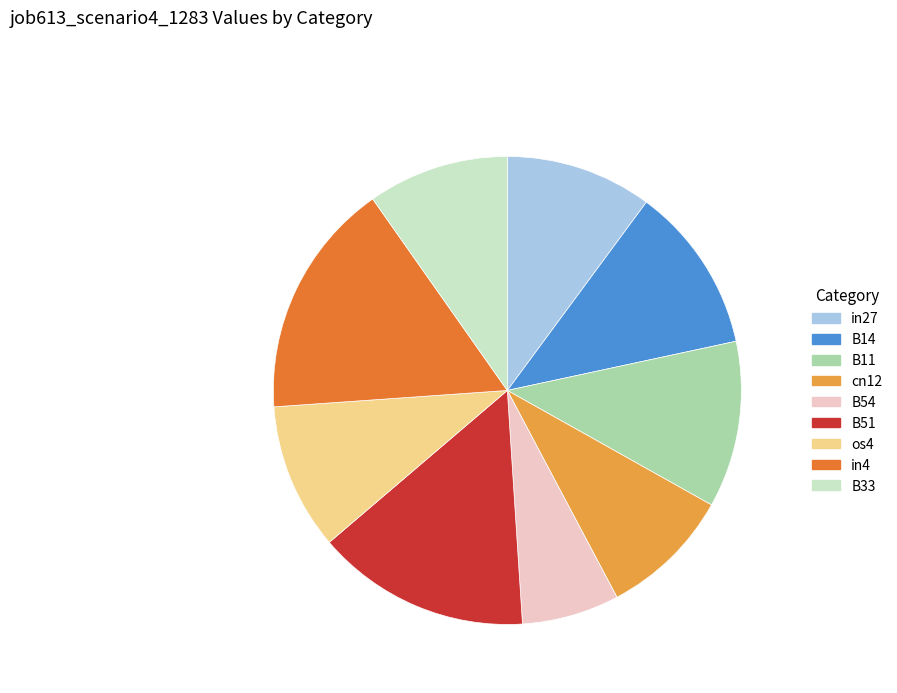

Combined, do B54 and in4 account for over 50%?

No